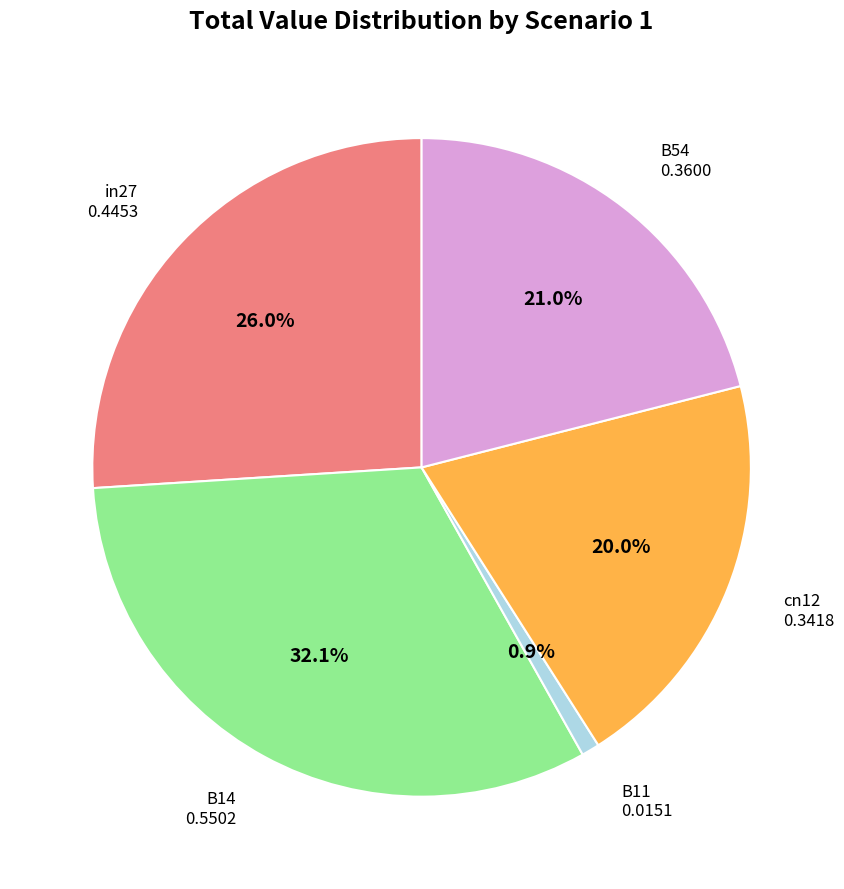

To the nearest percent, what is the difference between the B11 and B54 slice percentages?

20%